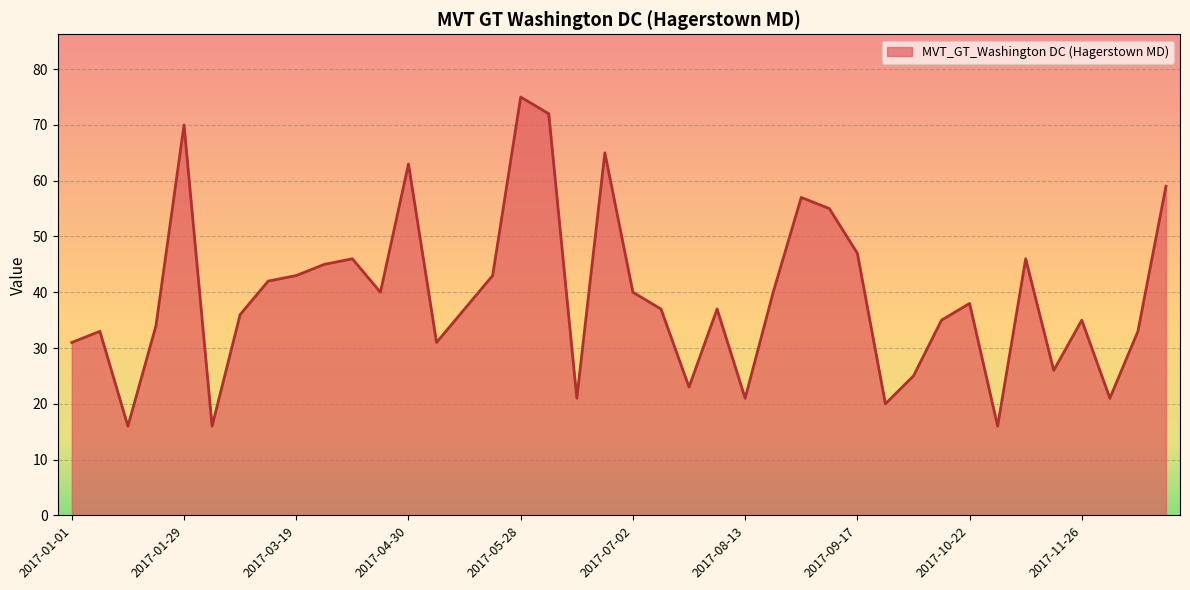

What is the greatest value displayed?

75